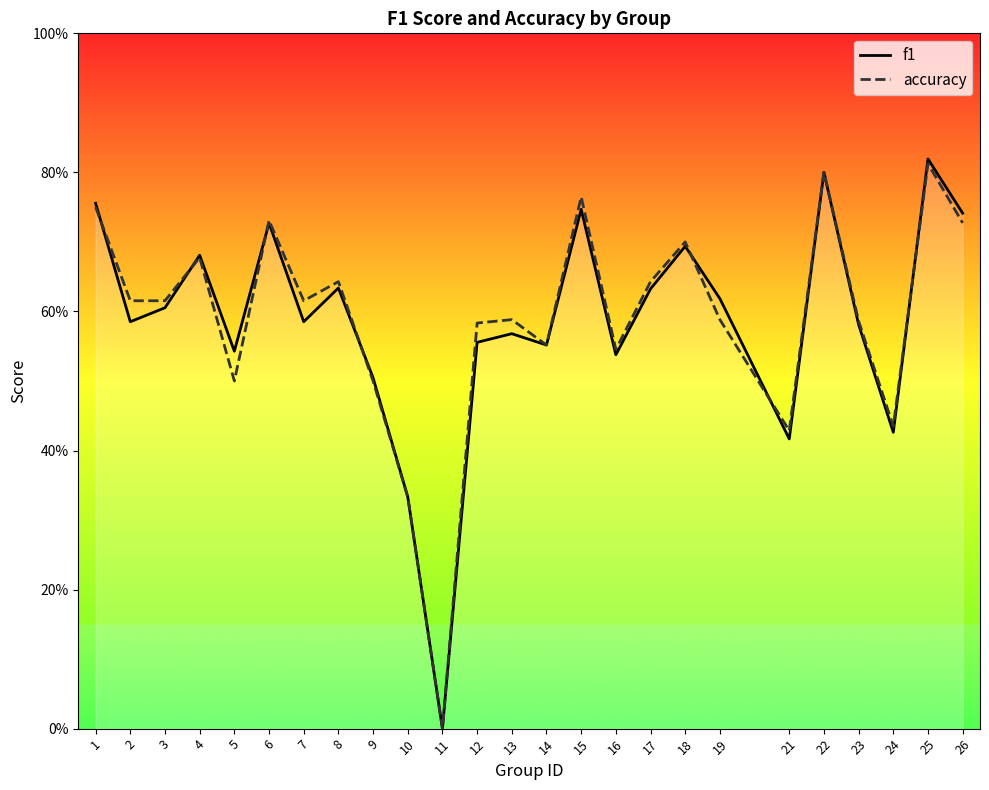

Which series ends up on top after the final intersection of accuracy and f1?

f1